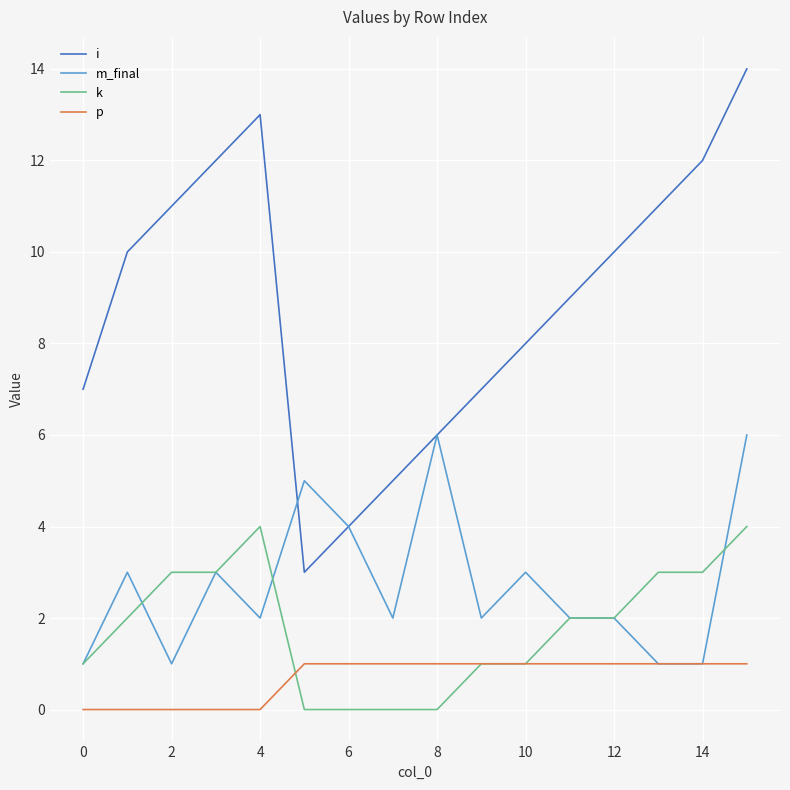

Is this an area chart (filled region under the line)?

No